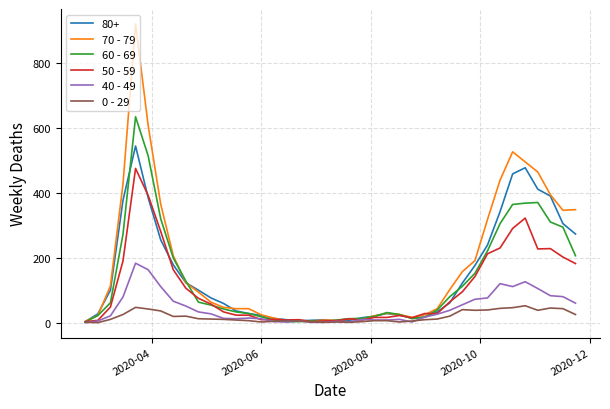

Rank the series by their maximum value, from highest to lowest.

70 - 79, 60 - 69, 80+, 50 - 59, 40 - 49, 0 - 29